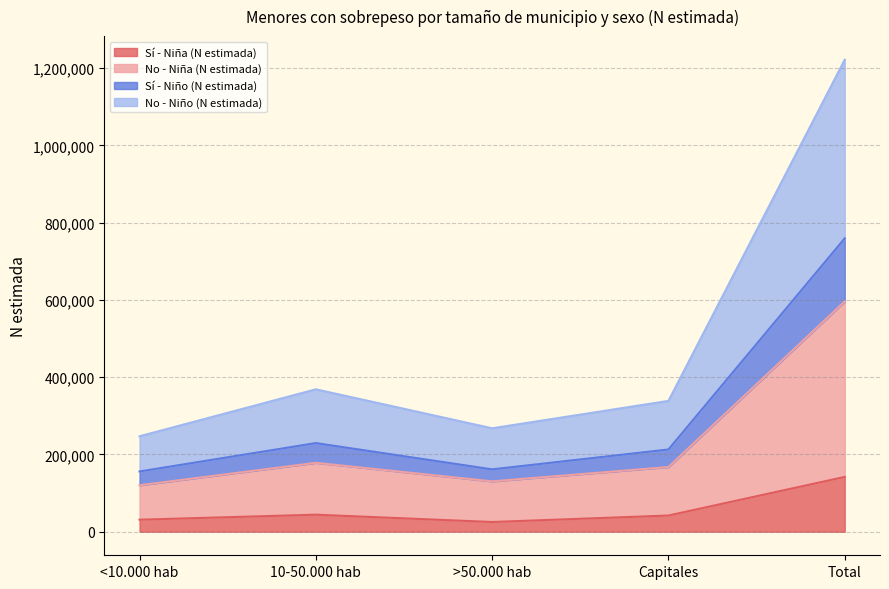

How many interior local peaks does the Sí - Niño (N estimada) series have?

1